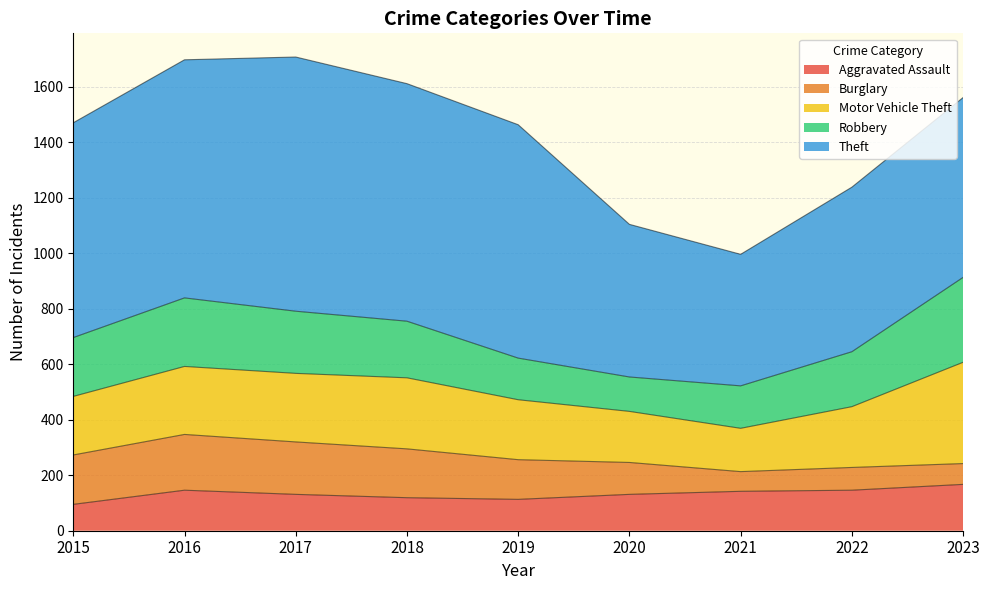

What is the sum of all Robbery values?

1818